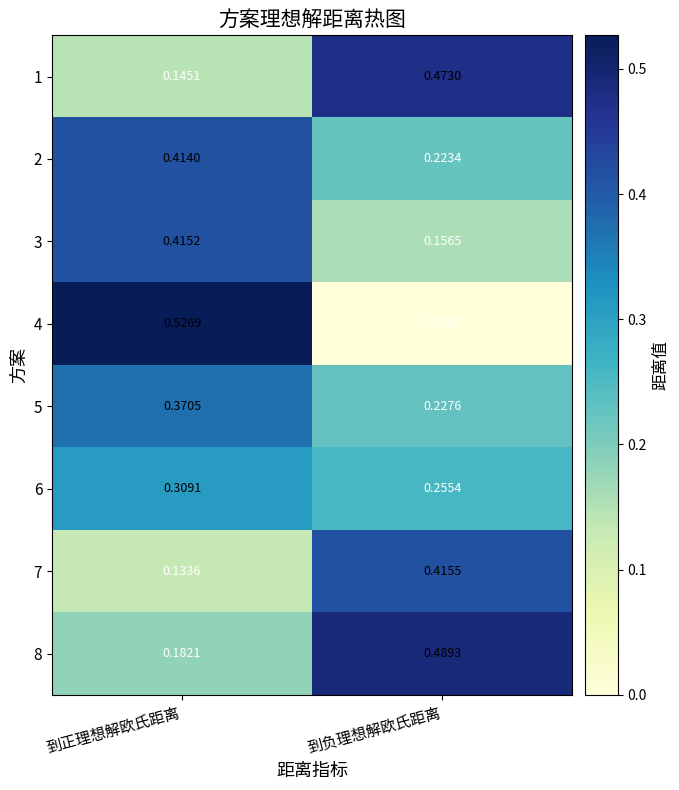

At which label is 7 closest to 0?

到正理想解欧氏距离